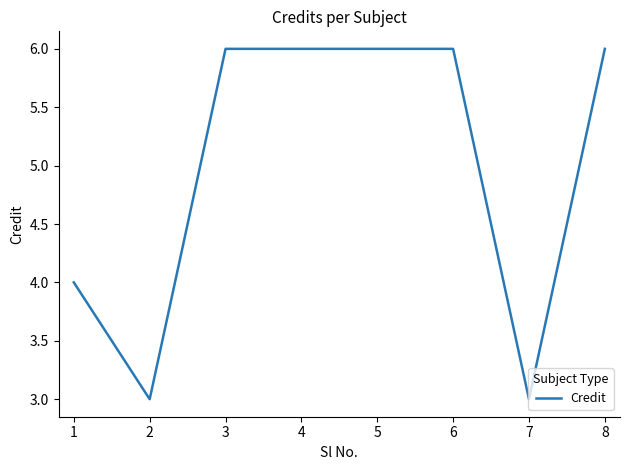

Count the number of data series in this chart.

1